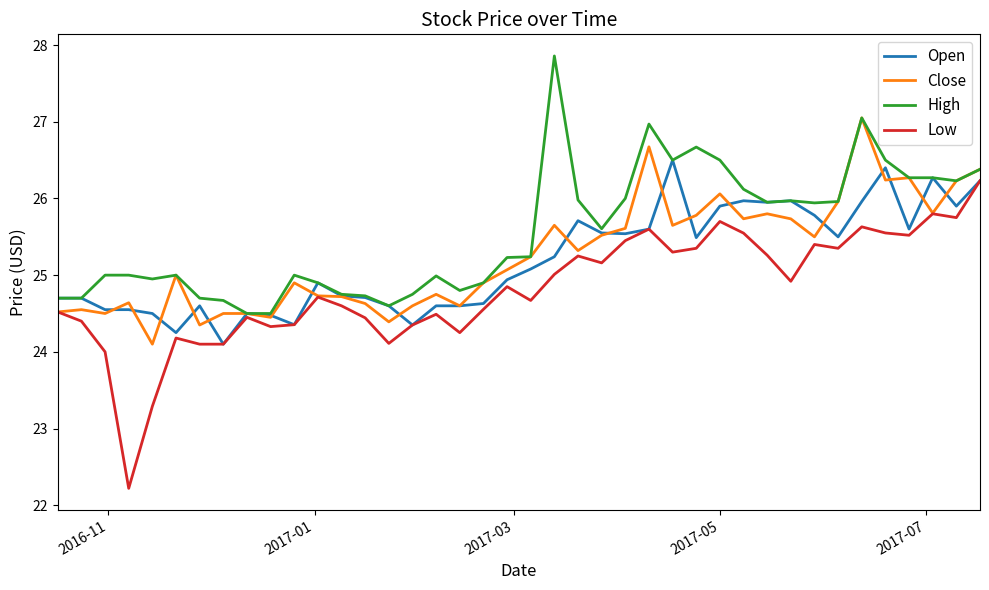

What is the maximum value for Low?

26.2